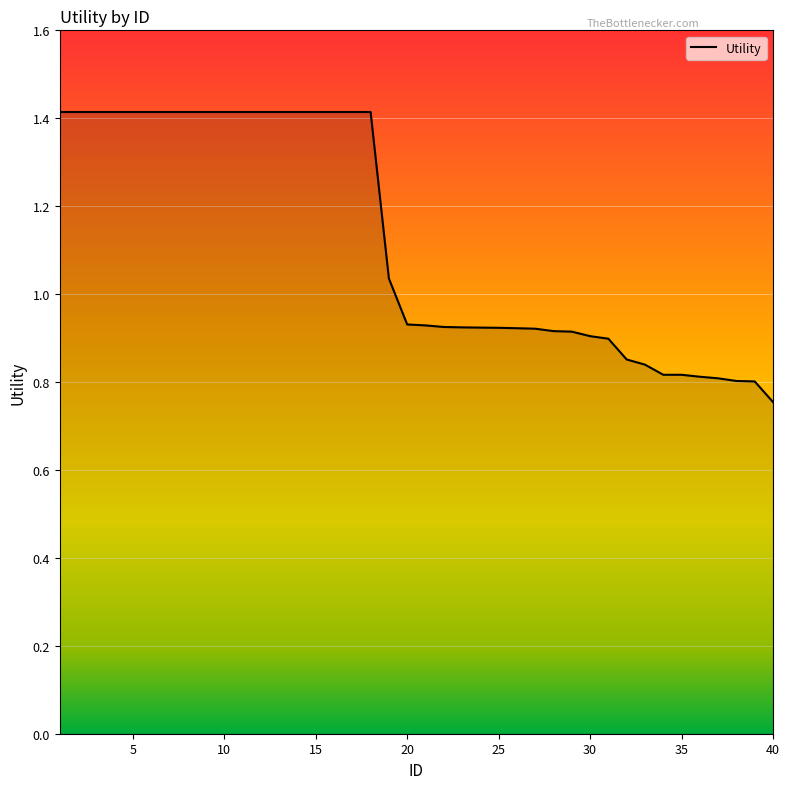

What is the greatest value displayed?

1.4